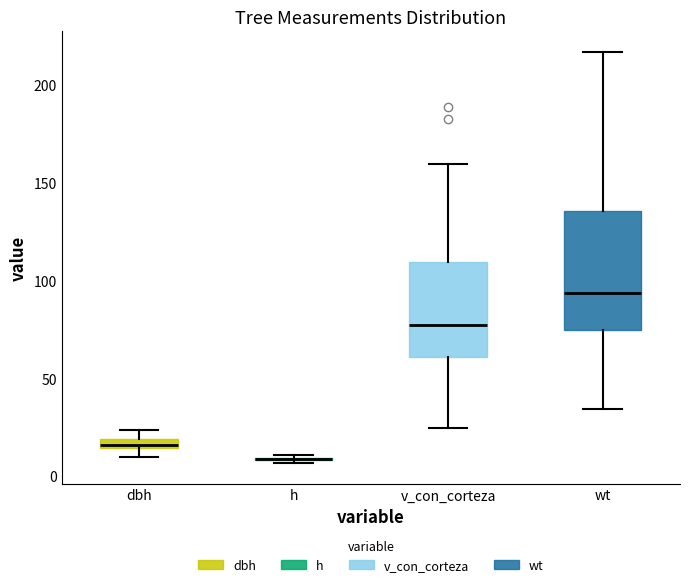

Which box is the tallest, from its lower edge to its upper edge?

wt